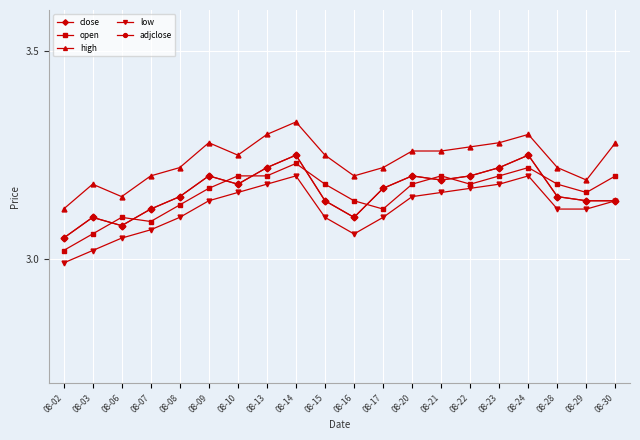

Which series changed the most between 08-21 and 08-24?

close